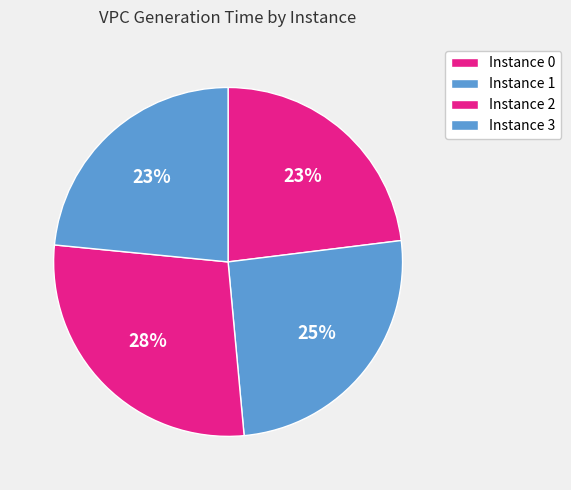

Count the number of slices in the pie.

4